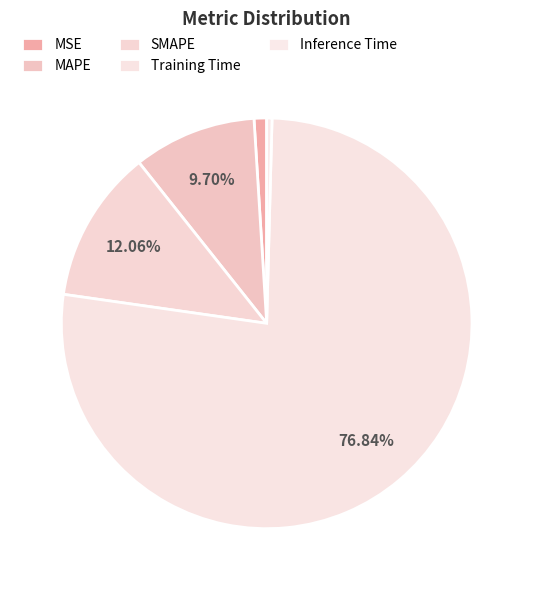

Which slice is the largest?

Training Time